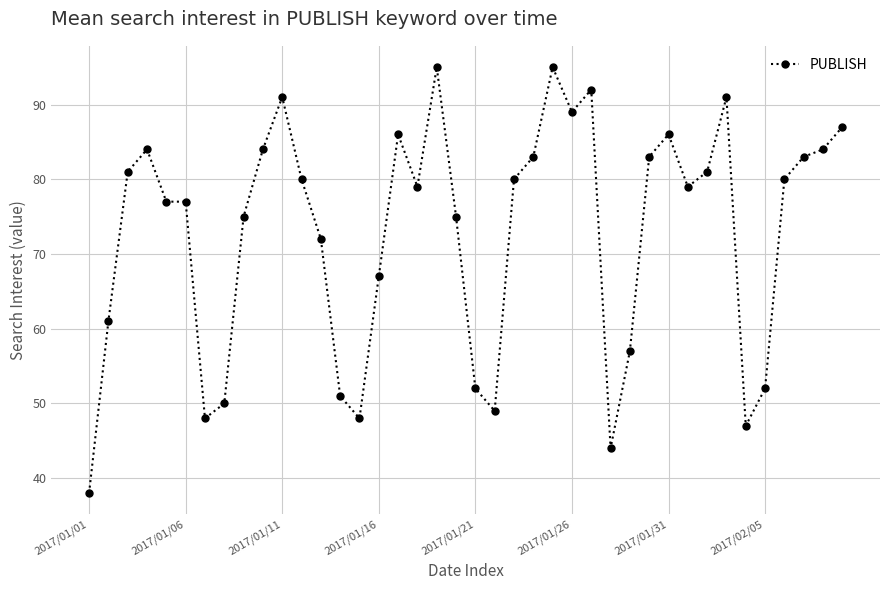

What is the average value?

73